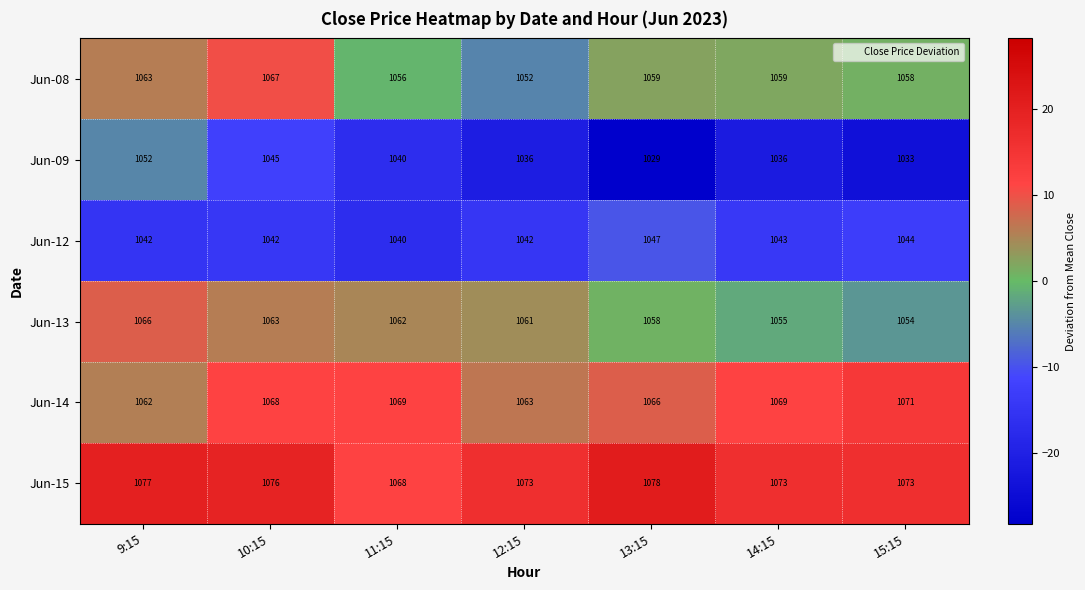

The Jun-12 series shows 1042 at 10:15. True or false?

True